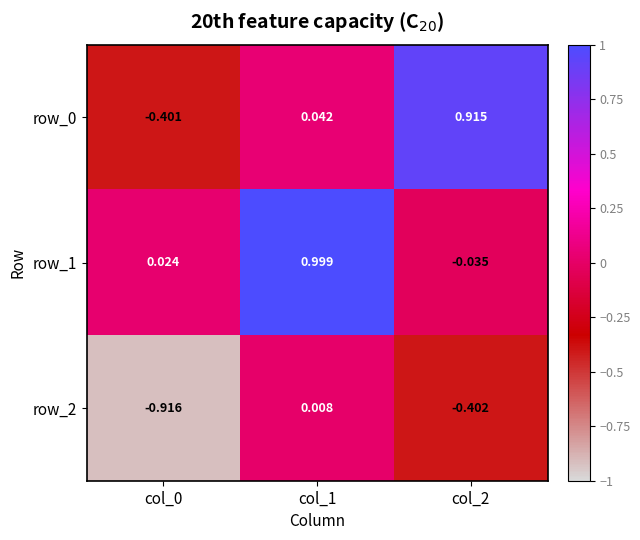

What is the sum of the row_1 values at col_2 and col_1?

1.0